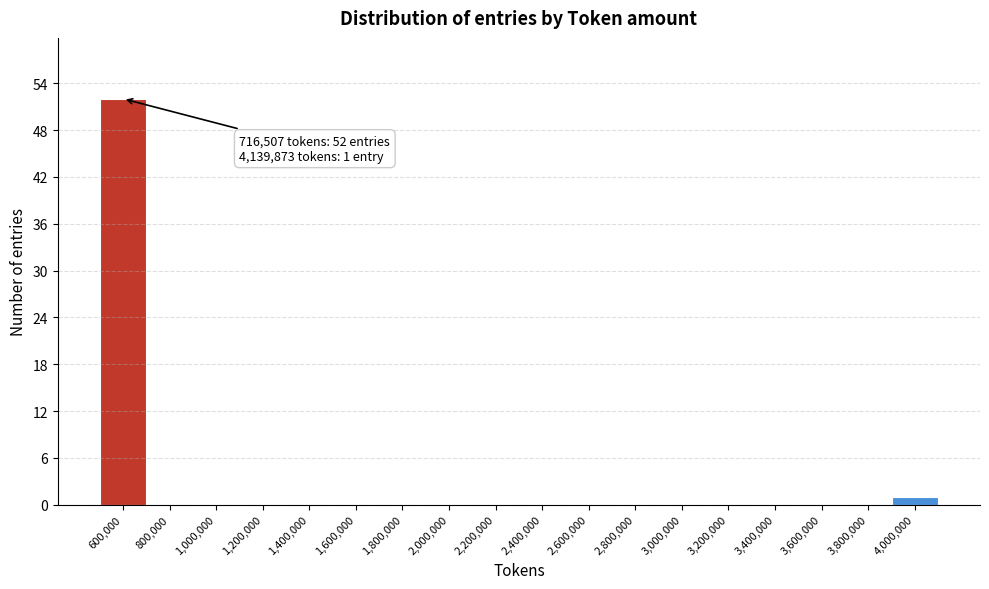

Reading right to left, extract all data points from this chart.

4,000,000=1	3,800,000=0	3,600,000=0	3,400,000=0	3,200,000=0	3,000,000=0	2,800,000=0	2,600,000=0	2,400,000=0	2,200,000=0	2,000,000=0	1,800,000=0	1,600,000=0	1,400,000=0	1,200,000=0	1,000,000=0	800,000=0	600,000=52